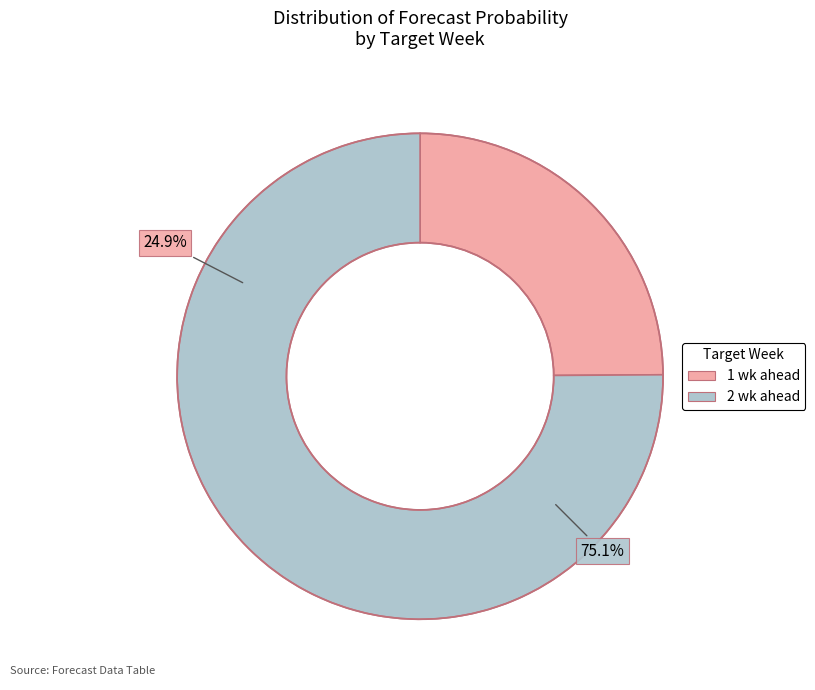

Which category has the biggest portion of the pie?

2 wk ahead